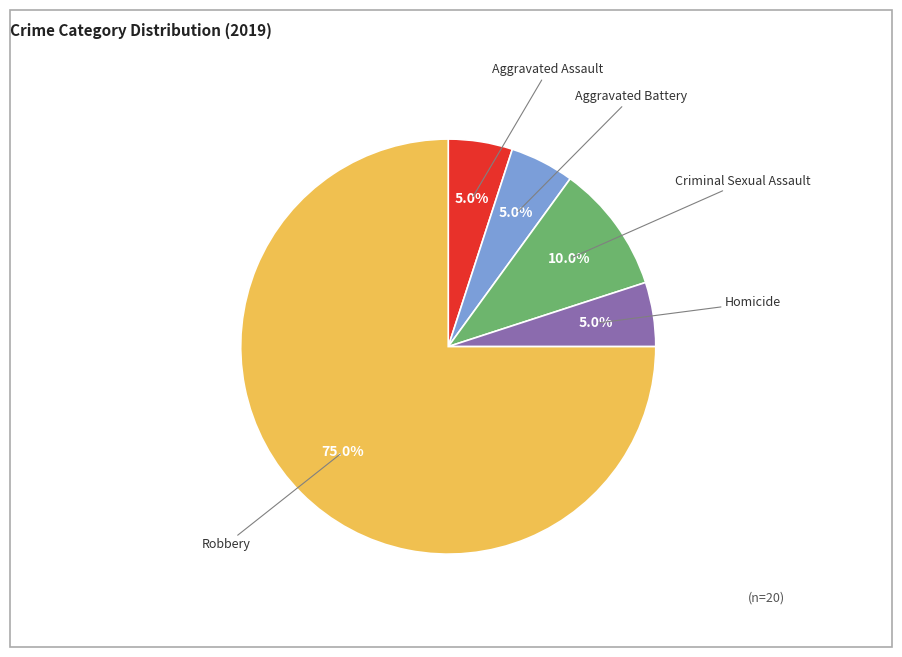

Is there any slice that represents more than half of the pie?

Yes